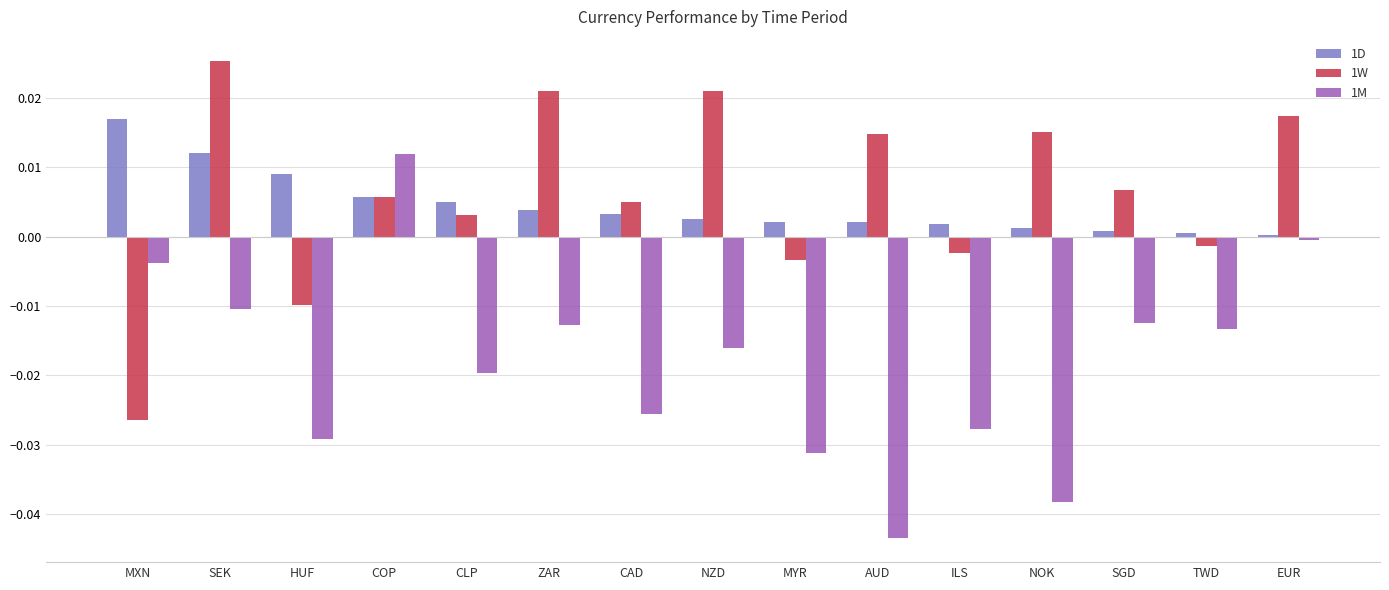

Which category has the highest value in the 1D series?

MXN